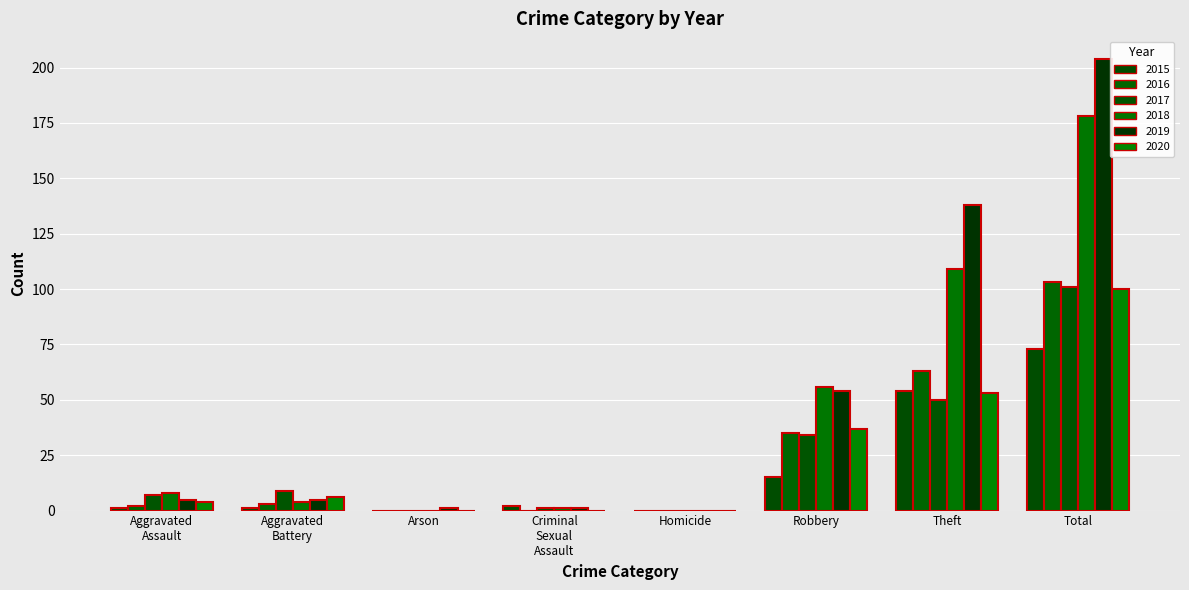

What are all the series names shown in the legend?

2015, 2016, 2017, 2018, 2019, 2020